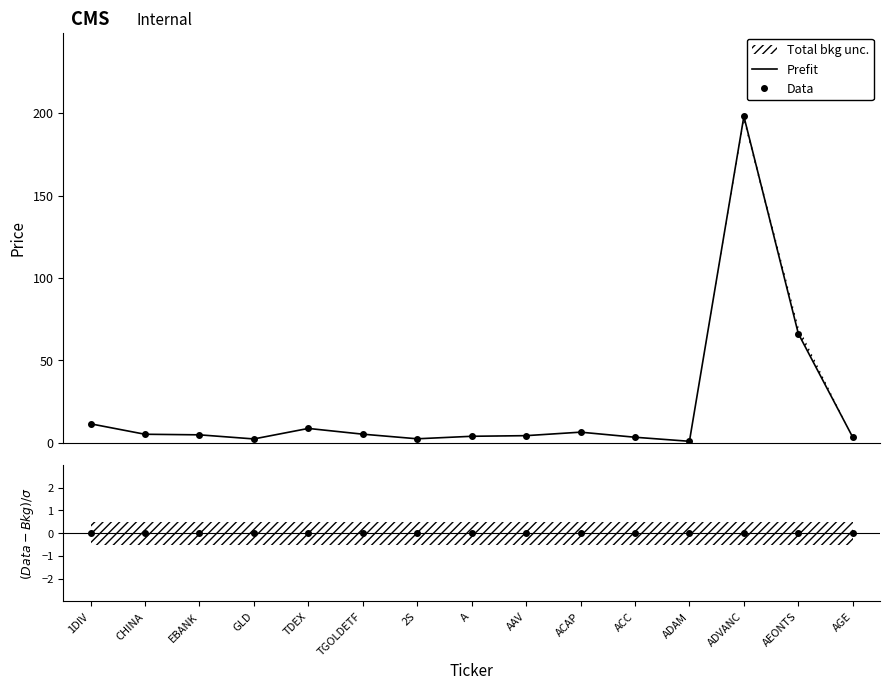

How many categories are shown in the chart?

15